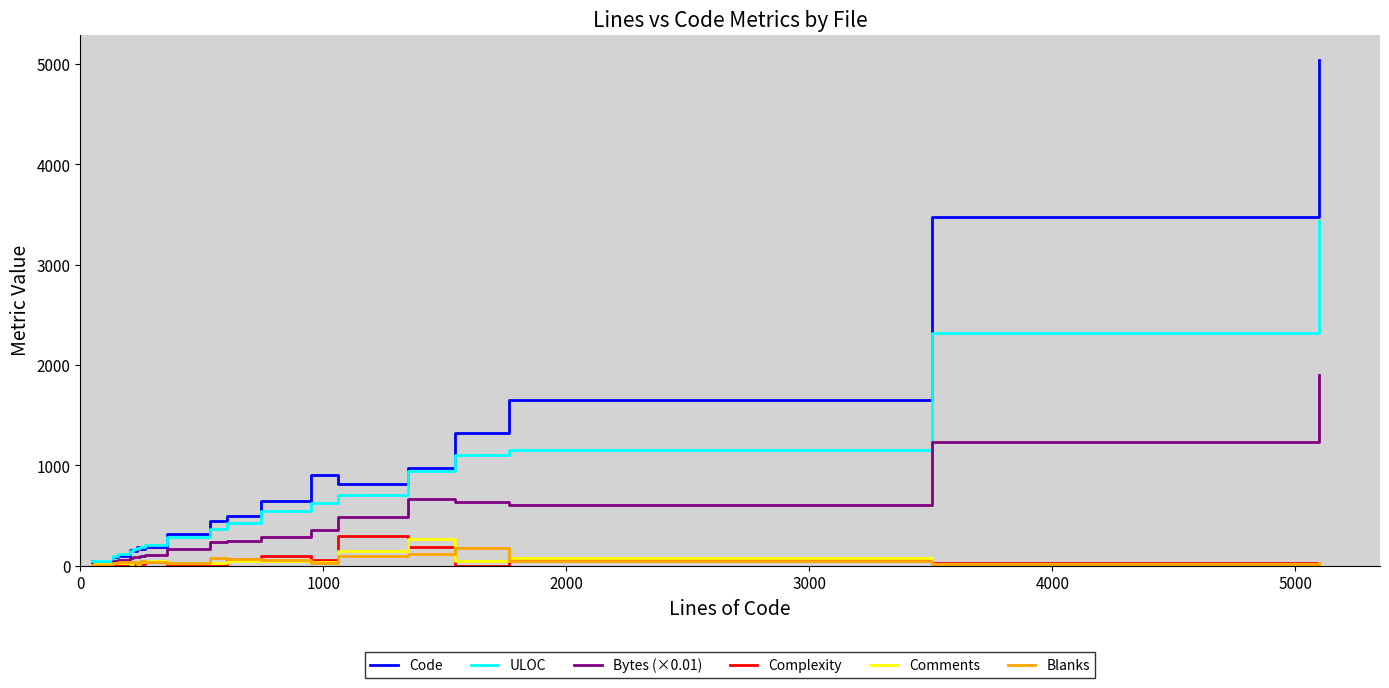

Which series has the largest range (max minus min)?

Code